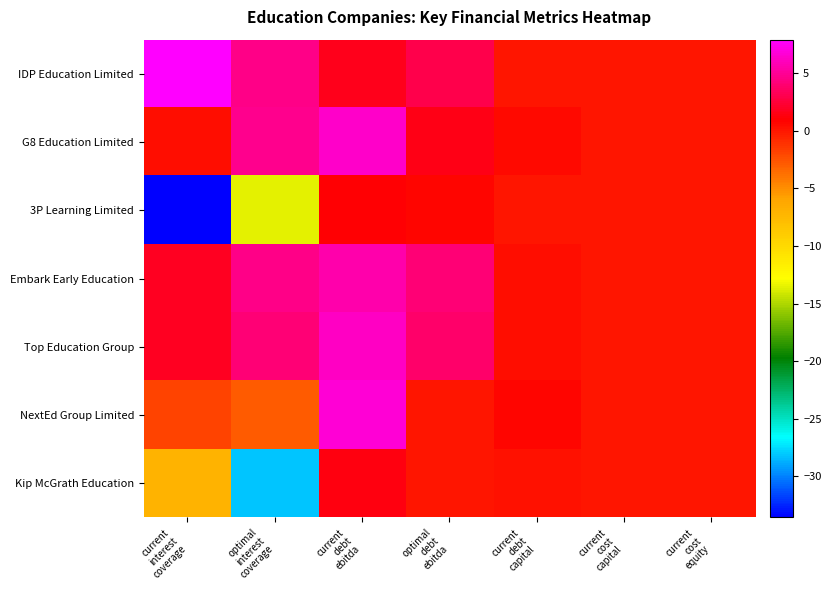

Between current
cost
capital and current
interest
coverage, which is larger?

current
interest
coverage